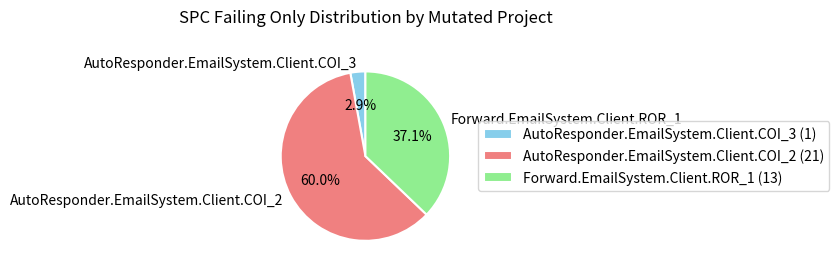

What percentage is the Forward.EmailSystem.Client.ROR_1 slice, to the nearest percent?

37%